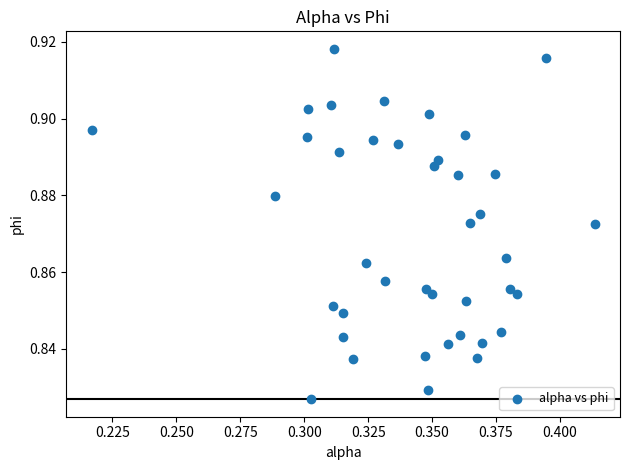

How many data points are displayed?

40